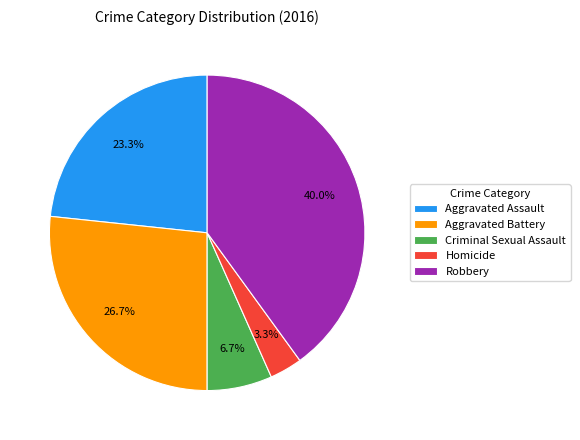

Is there any slice that represents more than half of the pie?

No